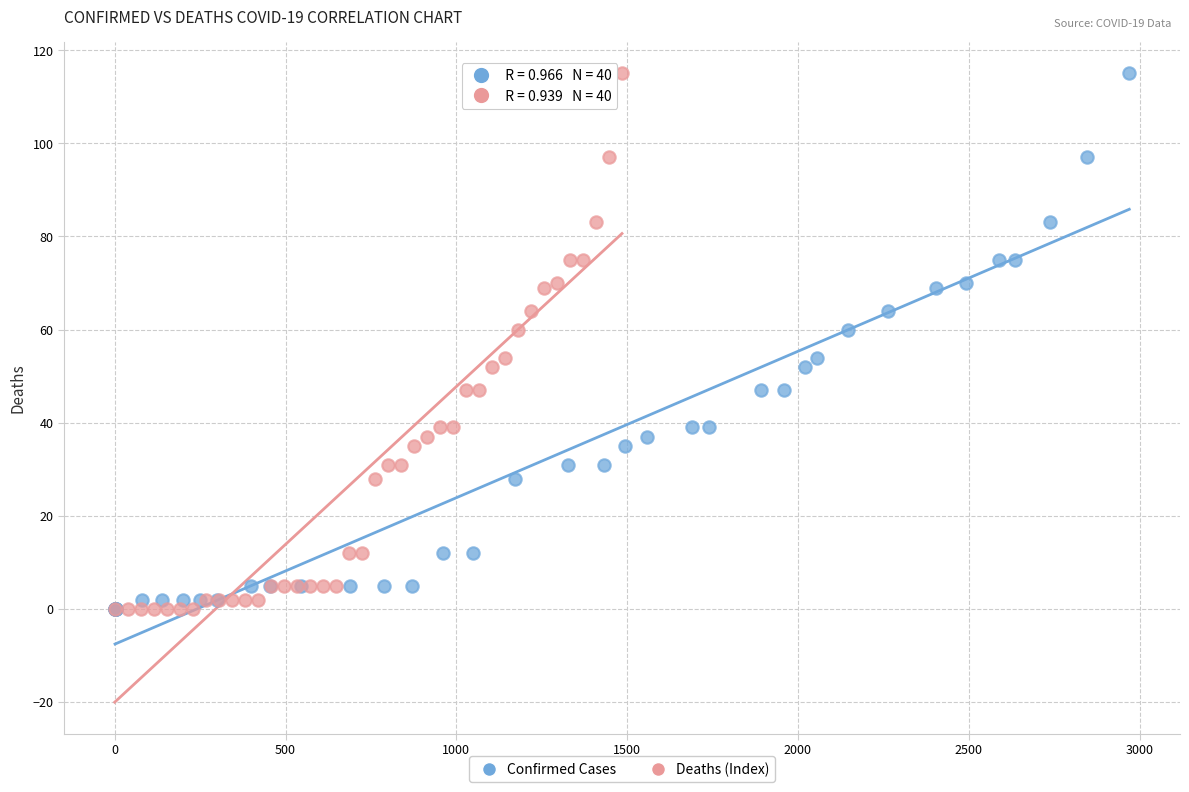

What are all the series names shown in the legend?

Confirmed Cases, Deaths (Index)